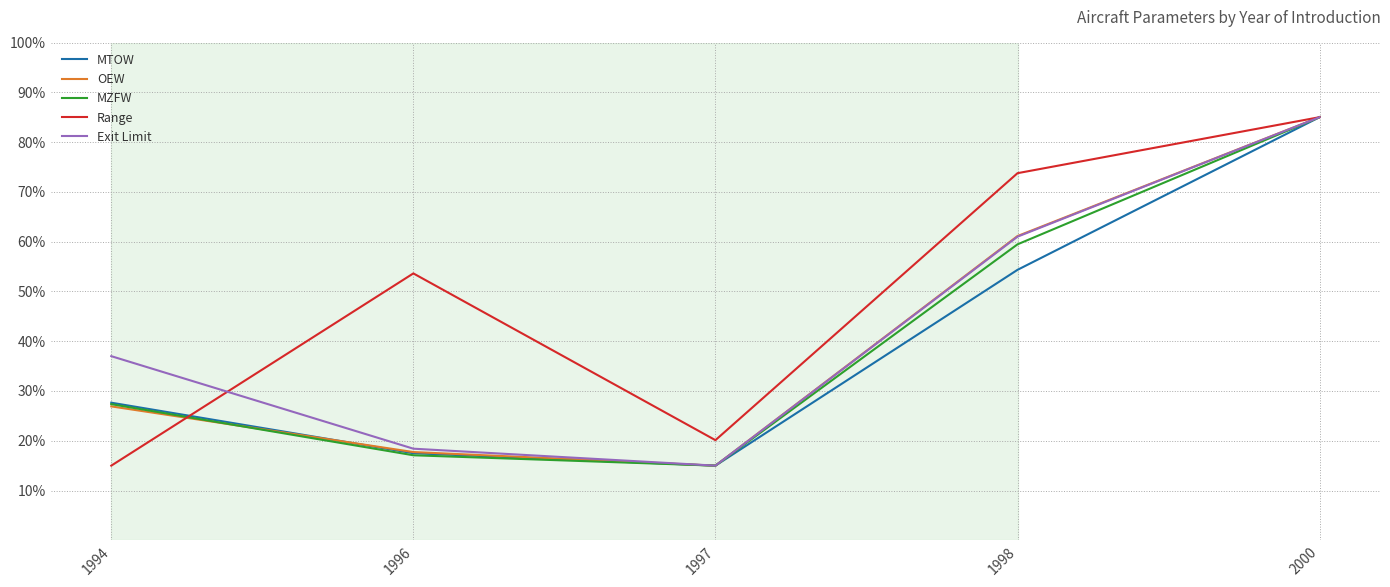

Where do MZFW and Range first cross each other?

1994 and 1996